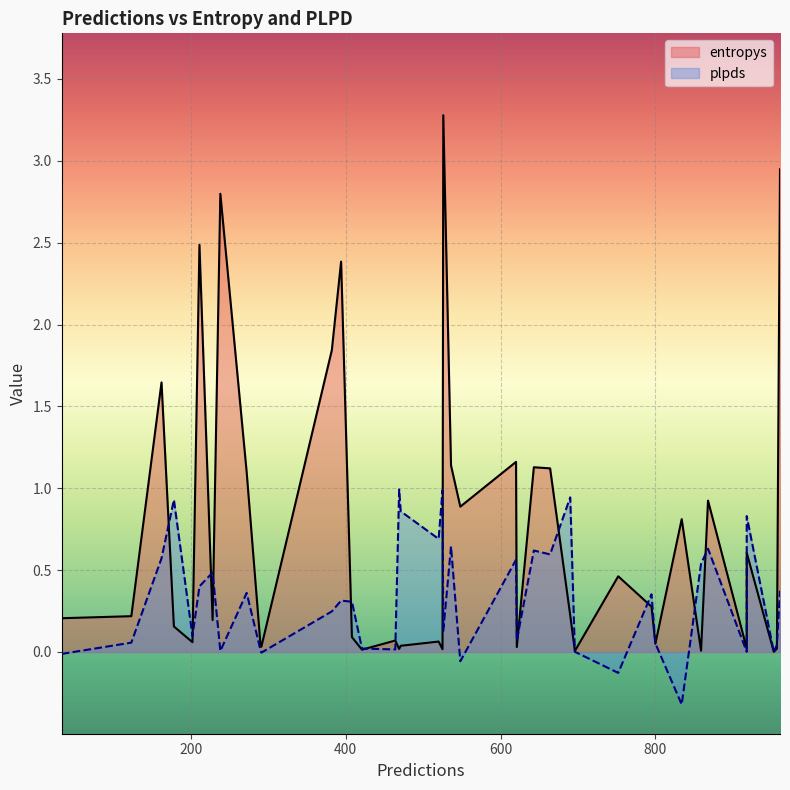

At which category is the sum across all series the highest?

526